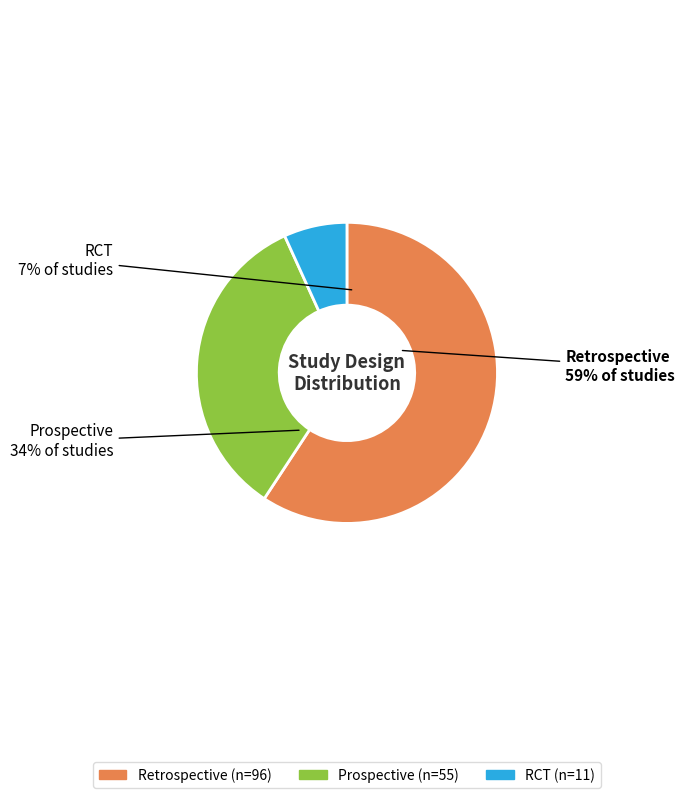

How many slices are in this pie chart?

3